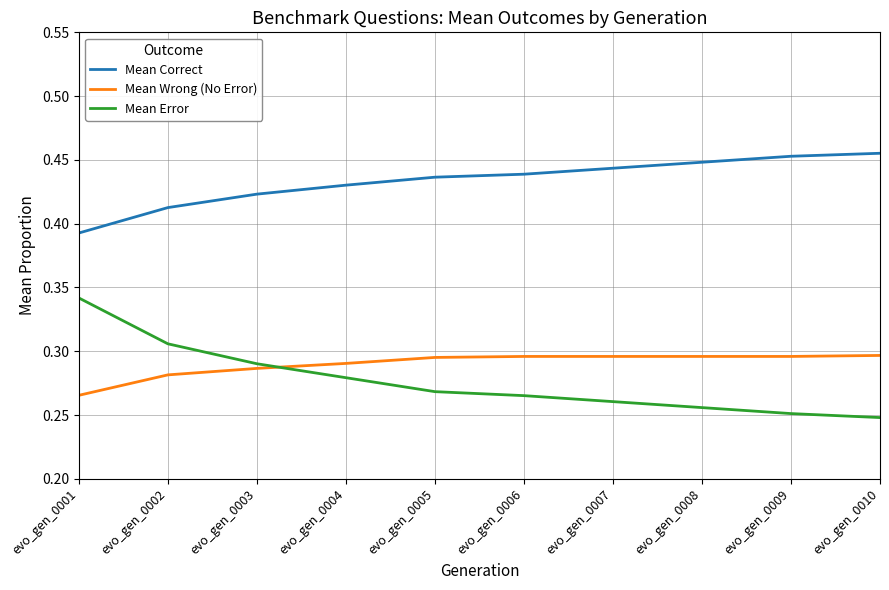

True or false: Mean Error has a value of 0.1 at evo_gen_0010.

False